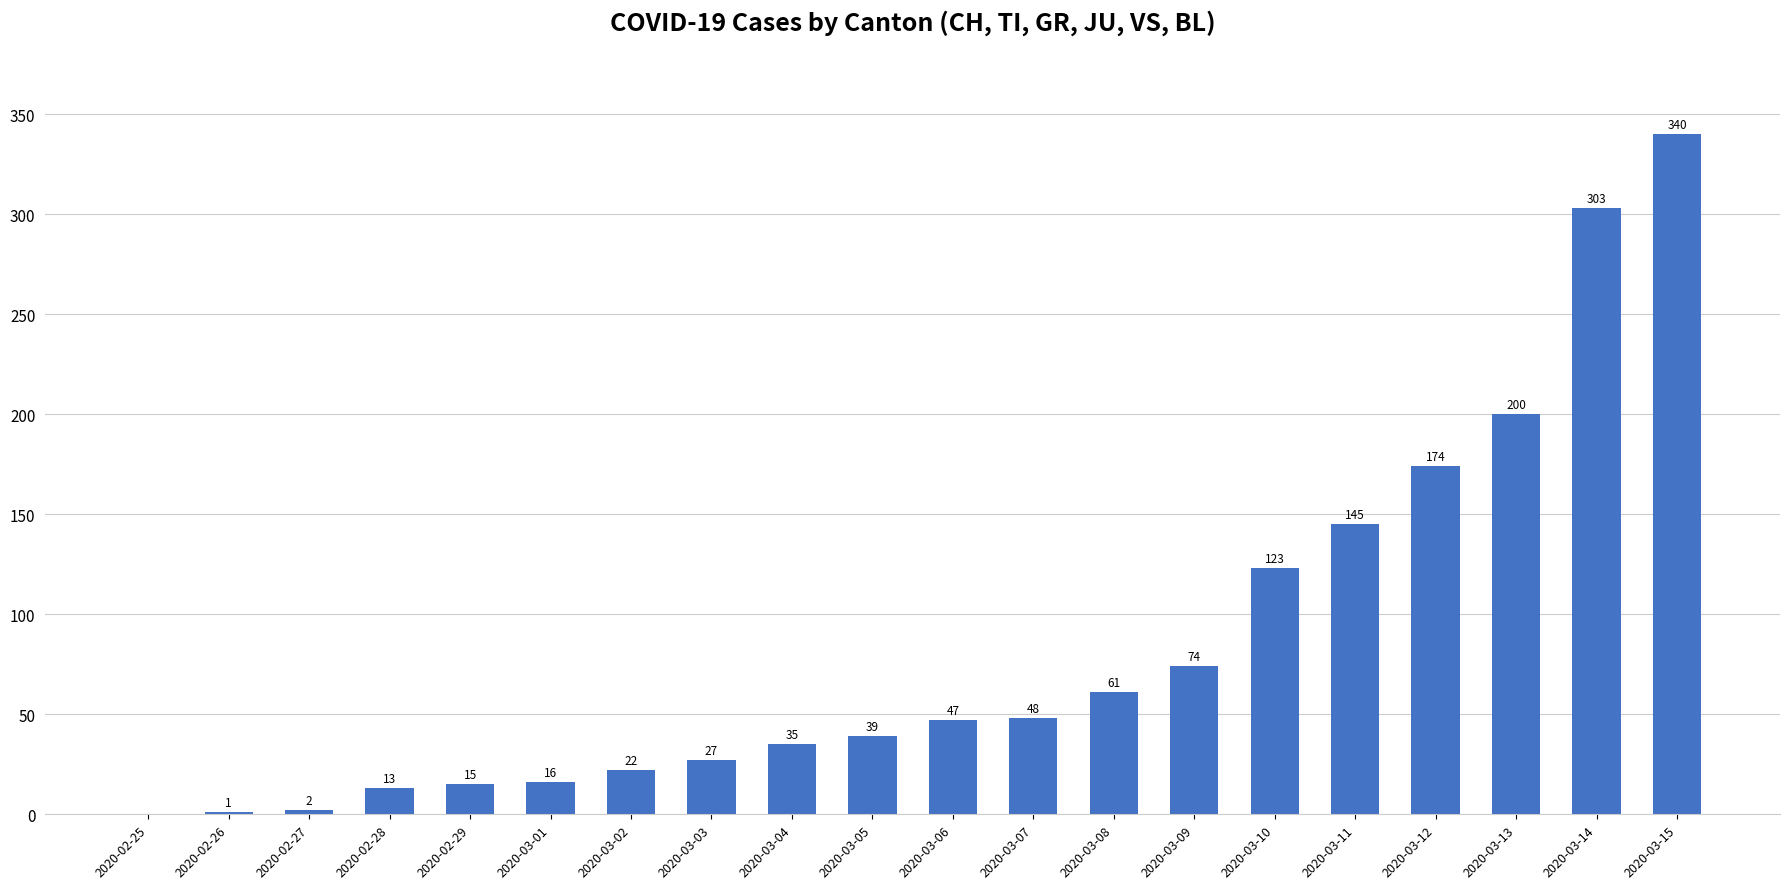

What is the change in value from 2020-02-29 to 2020-03-10?

+108